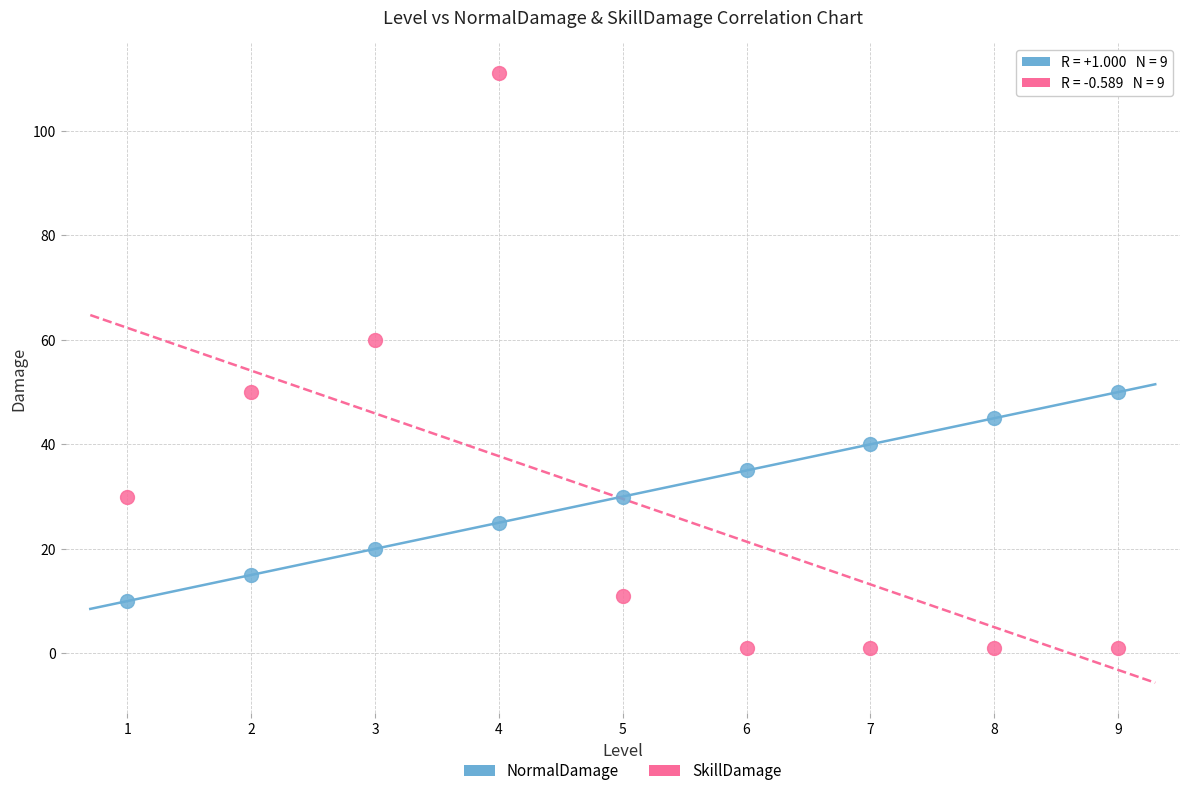

Which series contains the lowest Y value?

SkillDamage